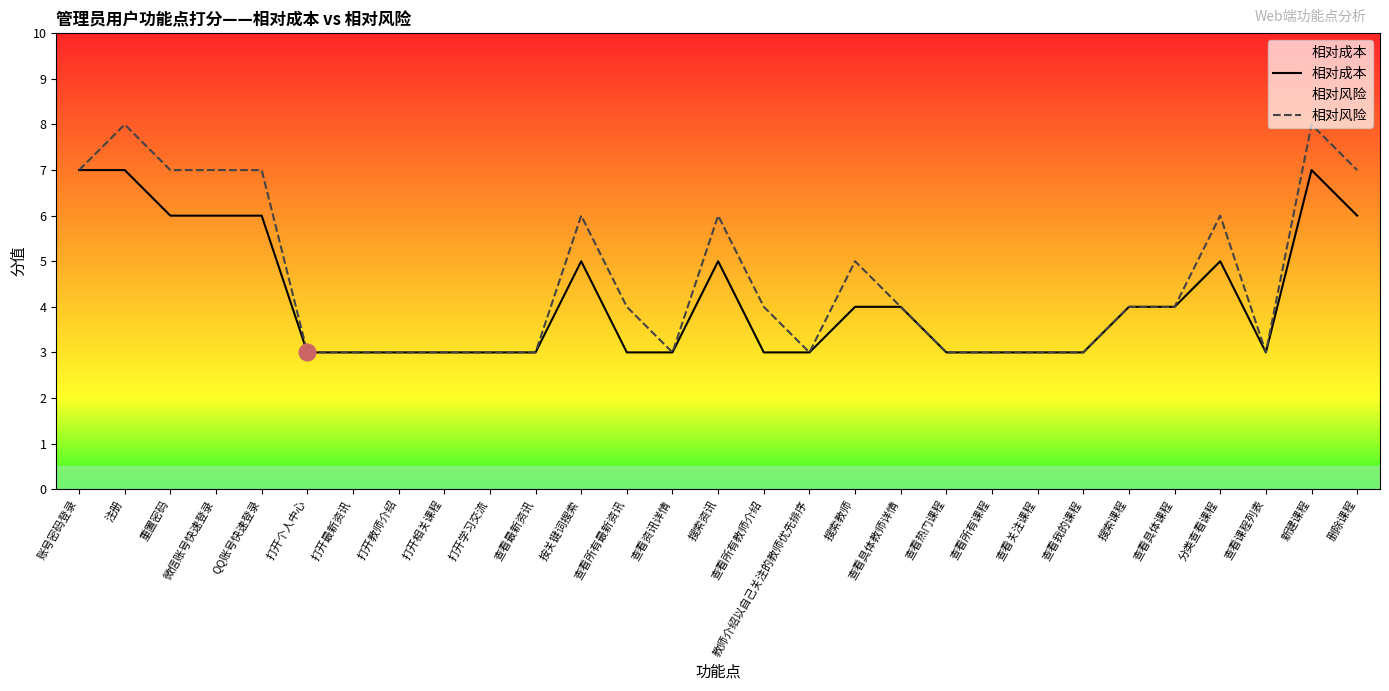

At which category does 相对风险 reach its first local peak?

注册